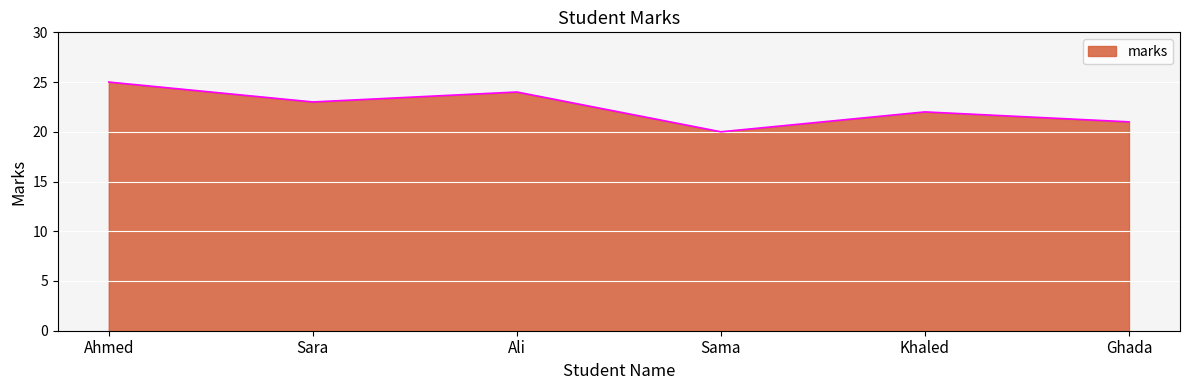

What is the difference between the values at Ghada and Sama?

1